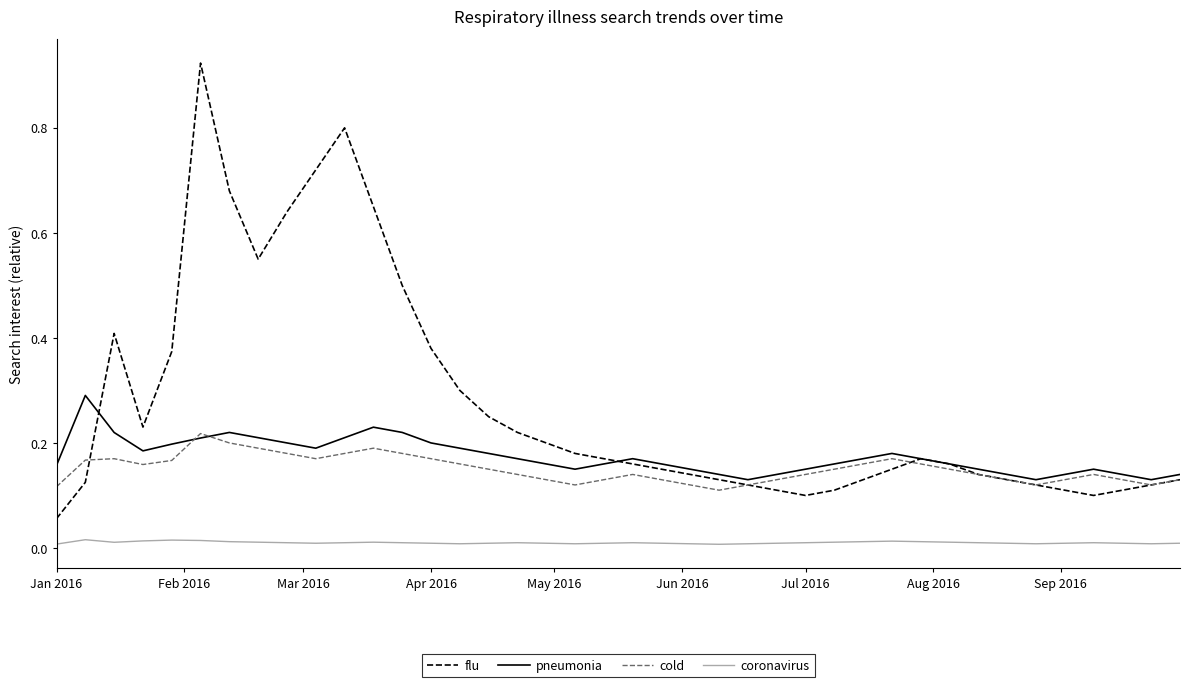

List the series in order of their peak value, lowest first.

coronavirus, cold, pneumonia, flu